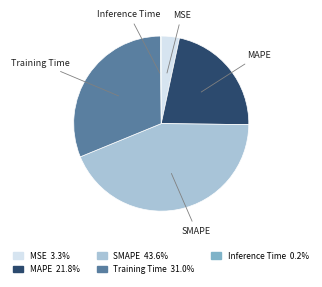

Which slice is the largest?

SMAPE